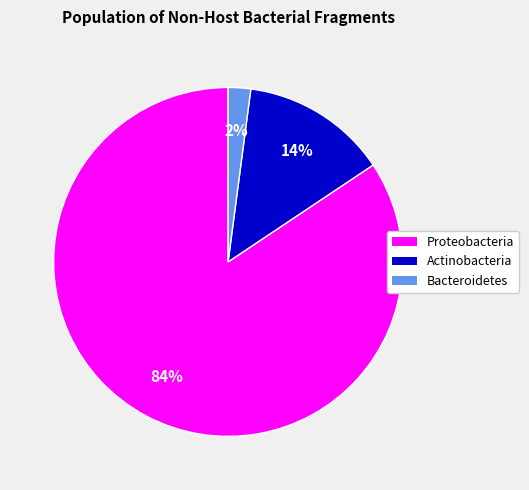

Count the number of slices in the pie.

3